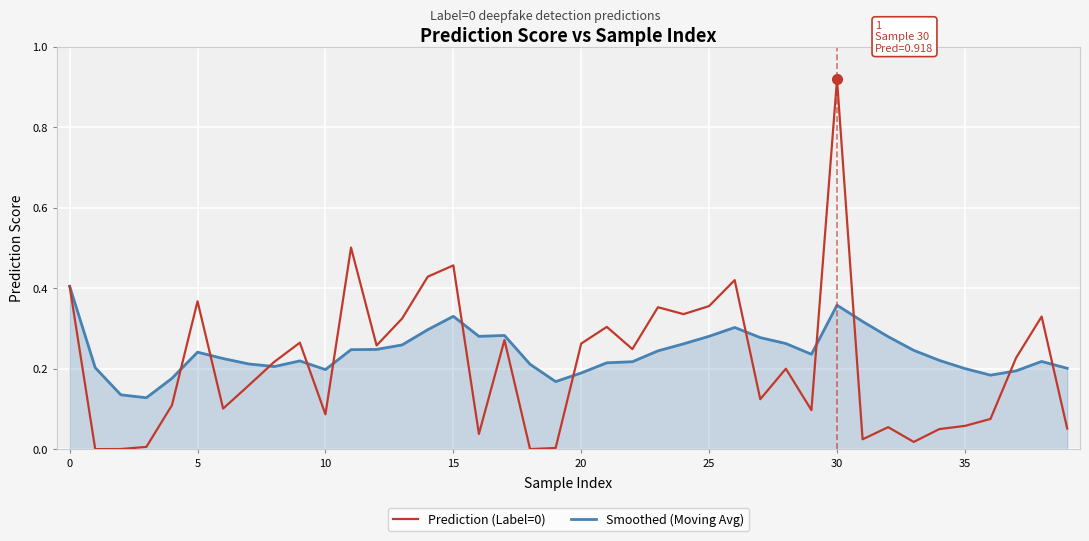

What is the label of the 11th point from the left?

10